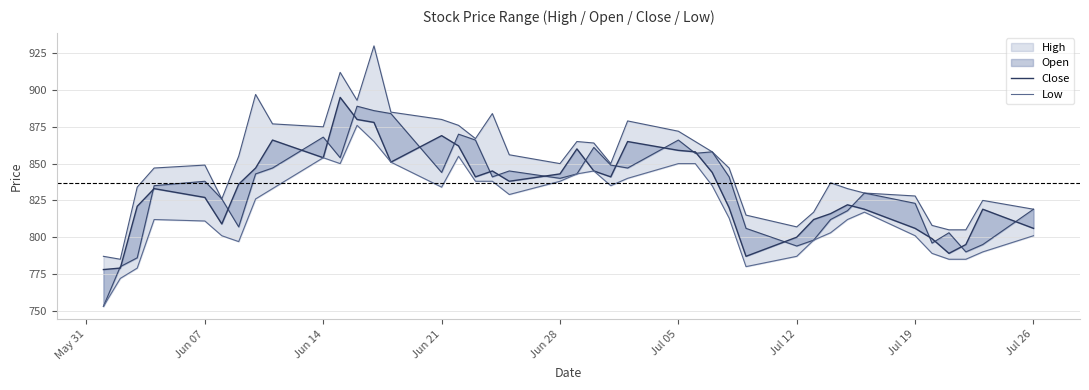

True or false: Close and Low intersect in this chart.

False